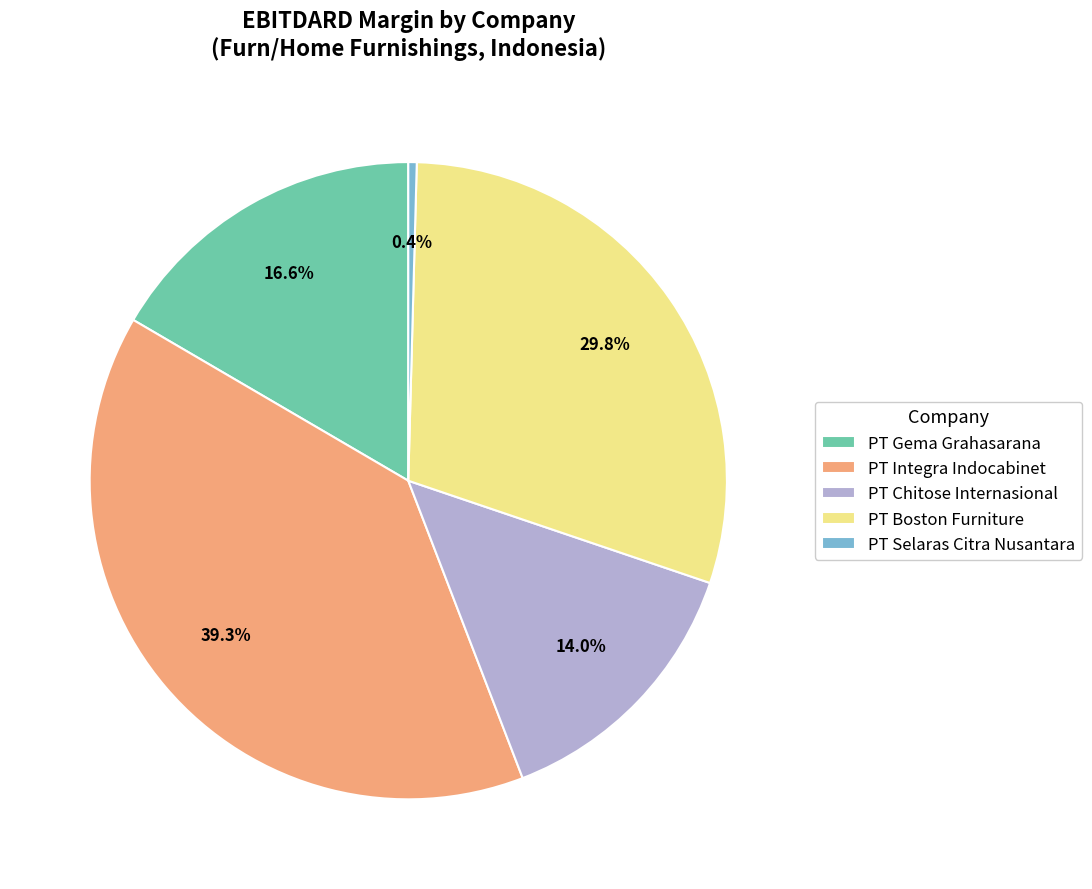

Rank the categories by value from lowest to highest.

PT Selaras Citra Nusantara, PT Chitose Internasional, PT Gema Grahasarana, PT Boston Furniture, PT Integra Indocabinet